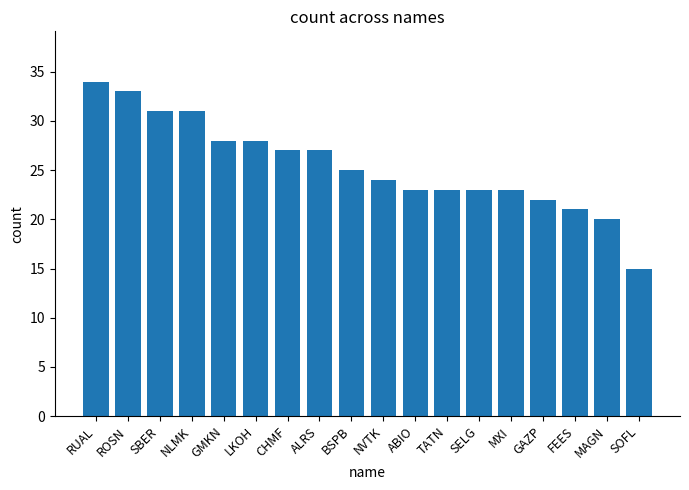

What is the greatest value displayed?

34